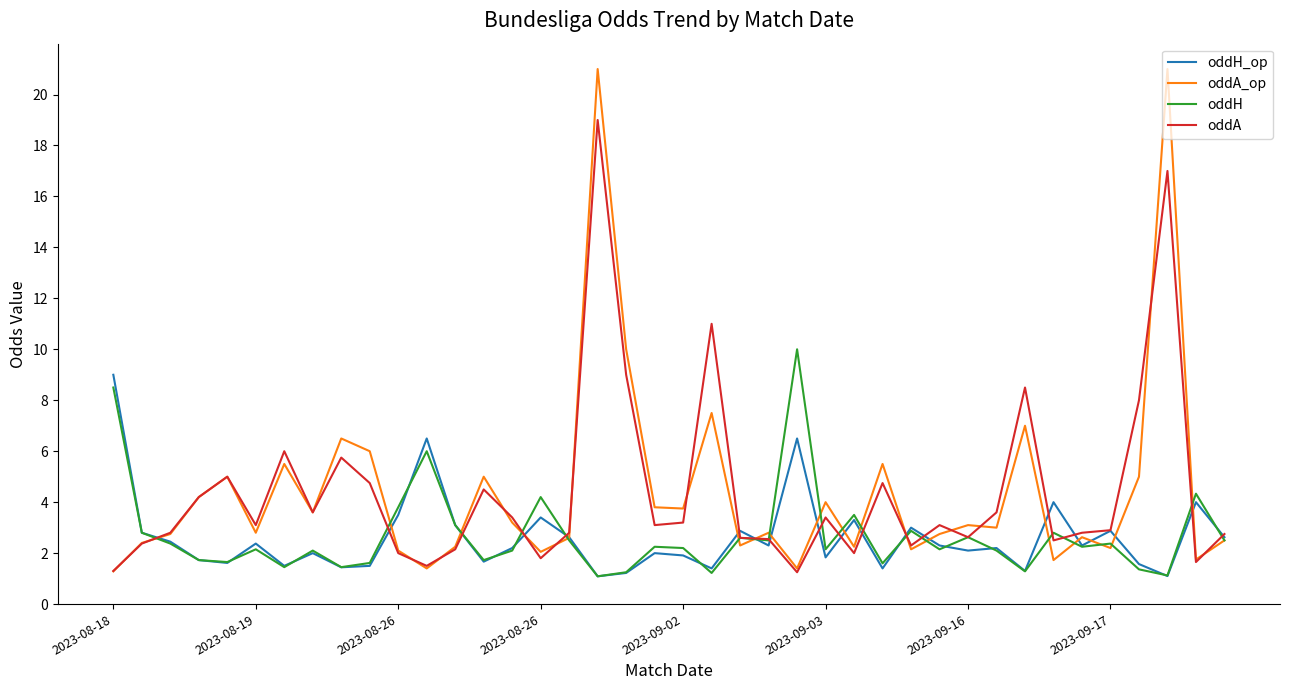

What is the lowest value of the oddH_op series?

1.1